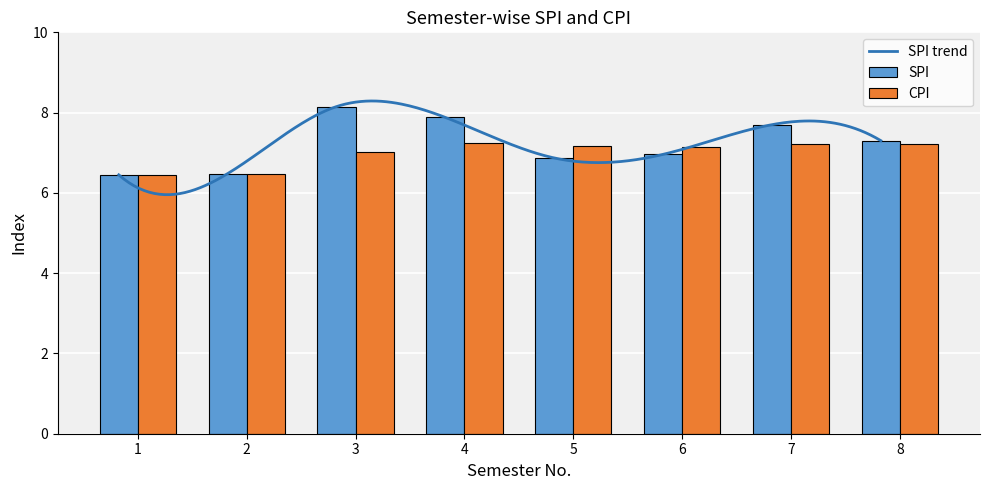

Between 1 and 6, which series saw the biggest shift?

CPI